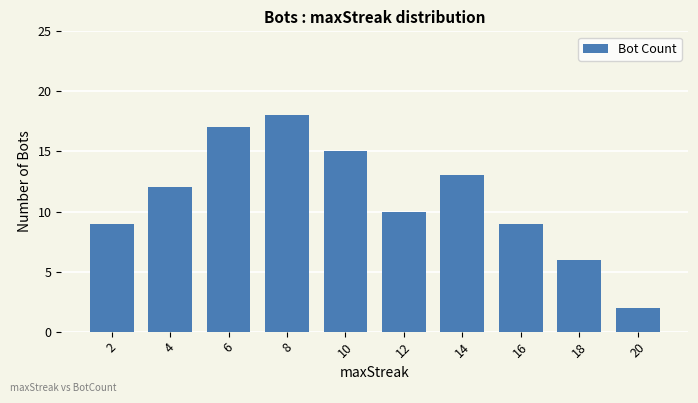

What is the value of the 4th bar from the left?

18